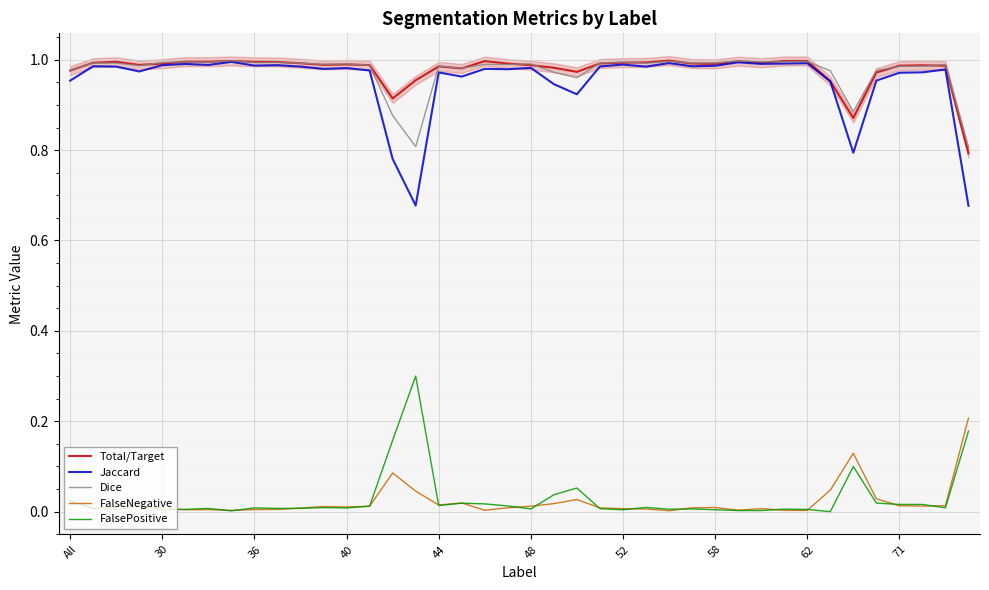

Is this an area chart (filled region under the line)?

No